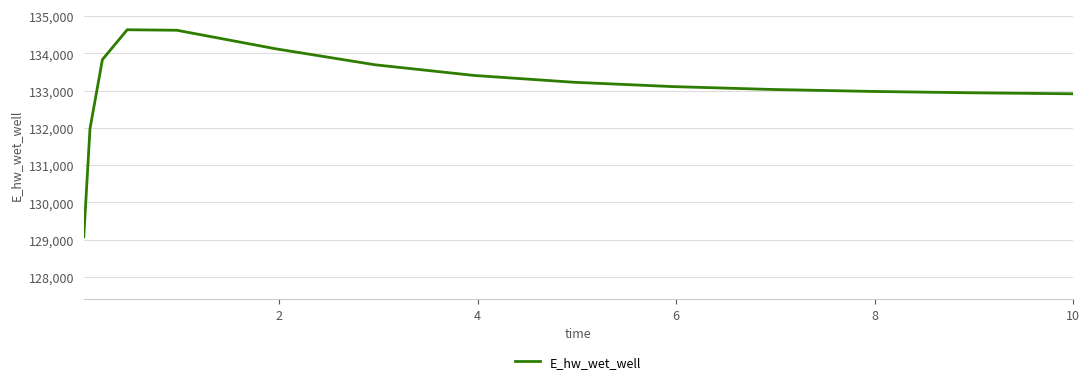

What is the greatest value displayed?

134631.0